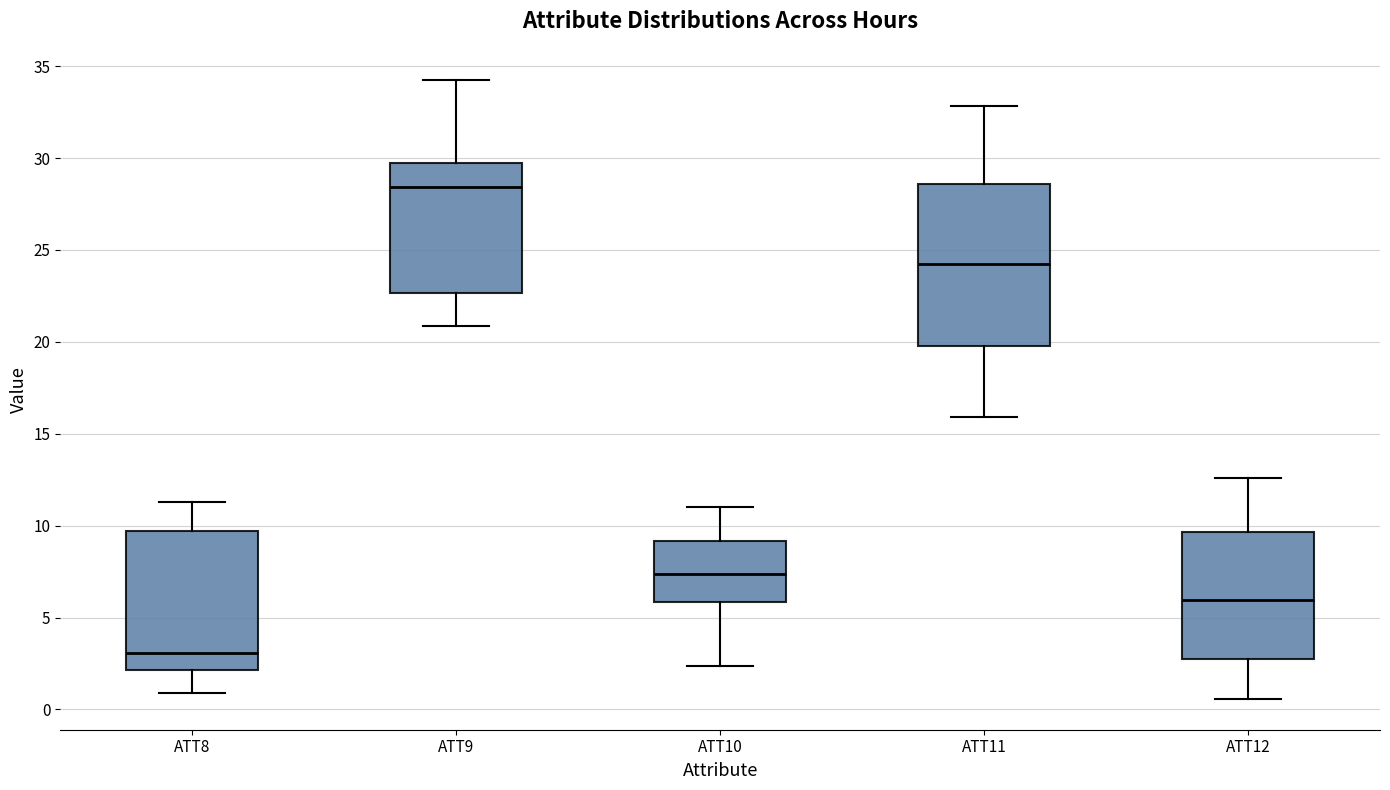

Comparing the boxes themselves (not the whiskers), which one is the tallest?

ATT11